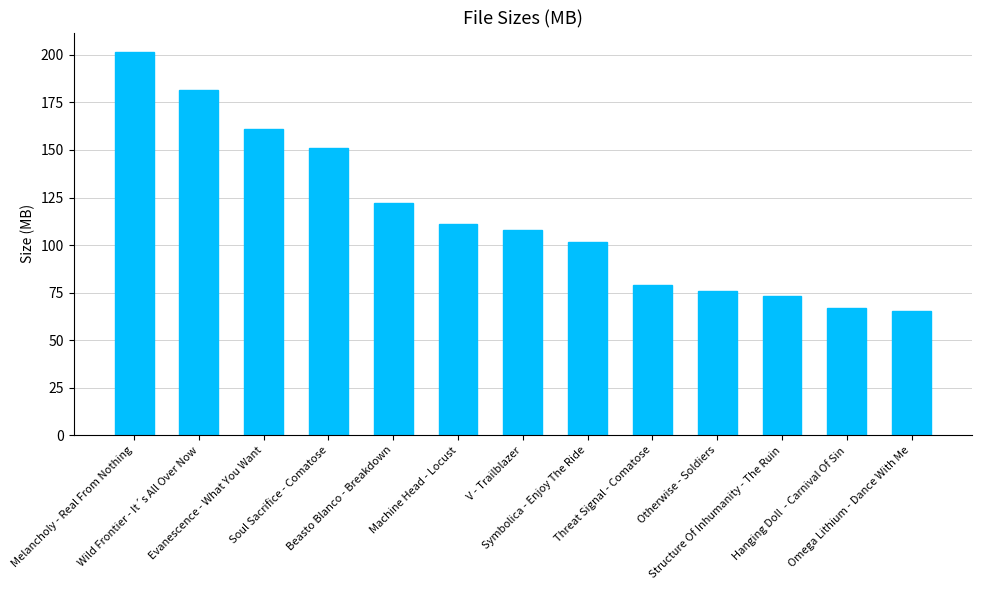

What is the label of the 11th bar from the left?

Structure Of Inhumanity - The Ruin